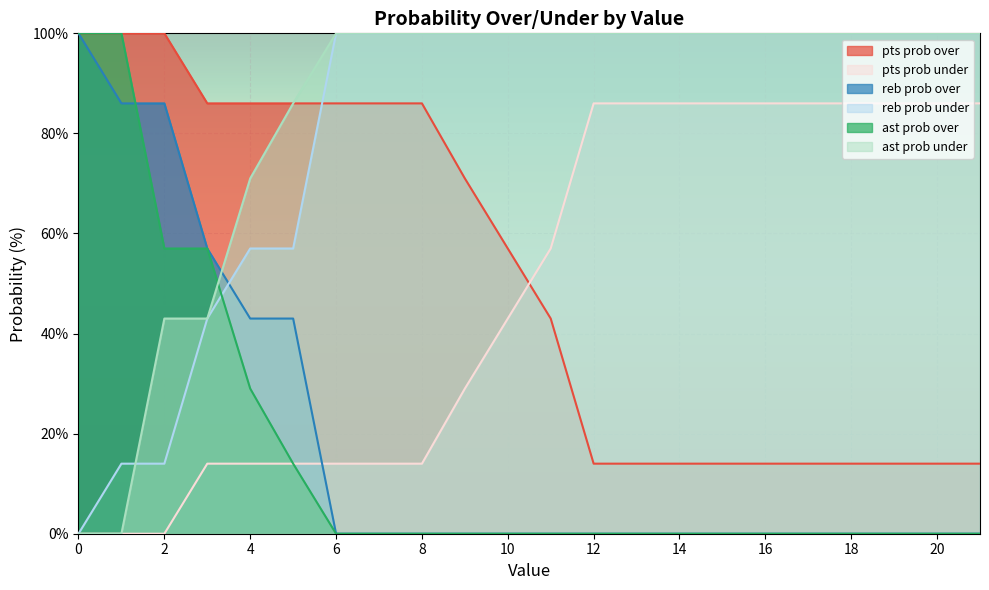

Reading left to right, what are all the values shown in this chart?

pts prob over: 0=100	1=100	2=100	3=86	4=86	5=86	6=86	7=86	8=86	9=71	10=57	11=43	12=14	13=14	14=14	15=14	16=14	17=14	18=14	19=14	20=14	21=14
pts prob under: 0=0	1=0	2=0	3=14	4=14	5=14	6=14	7=14	8=14	9=29	10=43	11=57	12=86	13=86	14=86	15=86	16=86	17=86	18=86	19=86	20=86	21=86
reb prob over: 0=100	1=86	2=86	3=57	4=43	5=43	6=0	7=0	8=0	9=0	10=0	11=0	12=0	13=0	14=0	15=0	16=0	17=0	18=0	19=0	20=0	21=0
reb prob under: 0=0	1=14	2=14	3=43	4=57	5=57	6=100	7=100	8=100	9=100	10=100	11=100	12=100	13=100	14=100	15=100	16=100	17=100	18=100	19=100	20=100	21=100
ast prob over: 0=100	1=100	2=57	3=57	4=29	5=14	6=0	7=0	8=0	9=0	10=0	11=0	12=0	13=0	14=0	15=0	16=0	17=0	18=0	19=0	20=0	21=0
ast prob under: 0=0	1=0	2=43	3=43	4=71	5=86	6=100	7=100	8=100	9=100	10=100	11=100	12=100	13=100	14=100	15=100	16=100	17=100	18=100	19=100	20=100	21=100